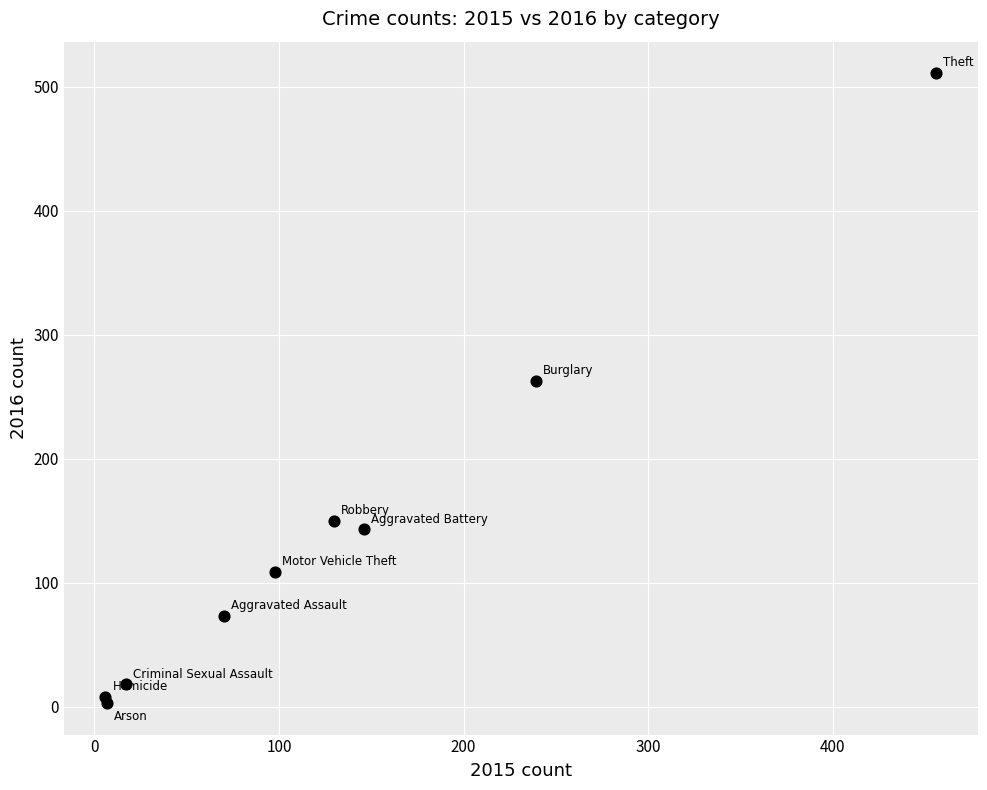

What Y value in the scatter plot is closest to 257?

263